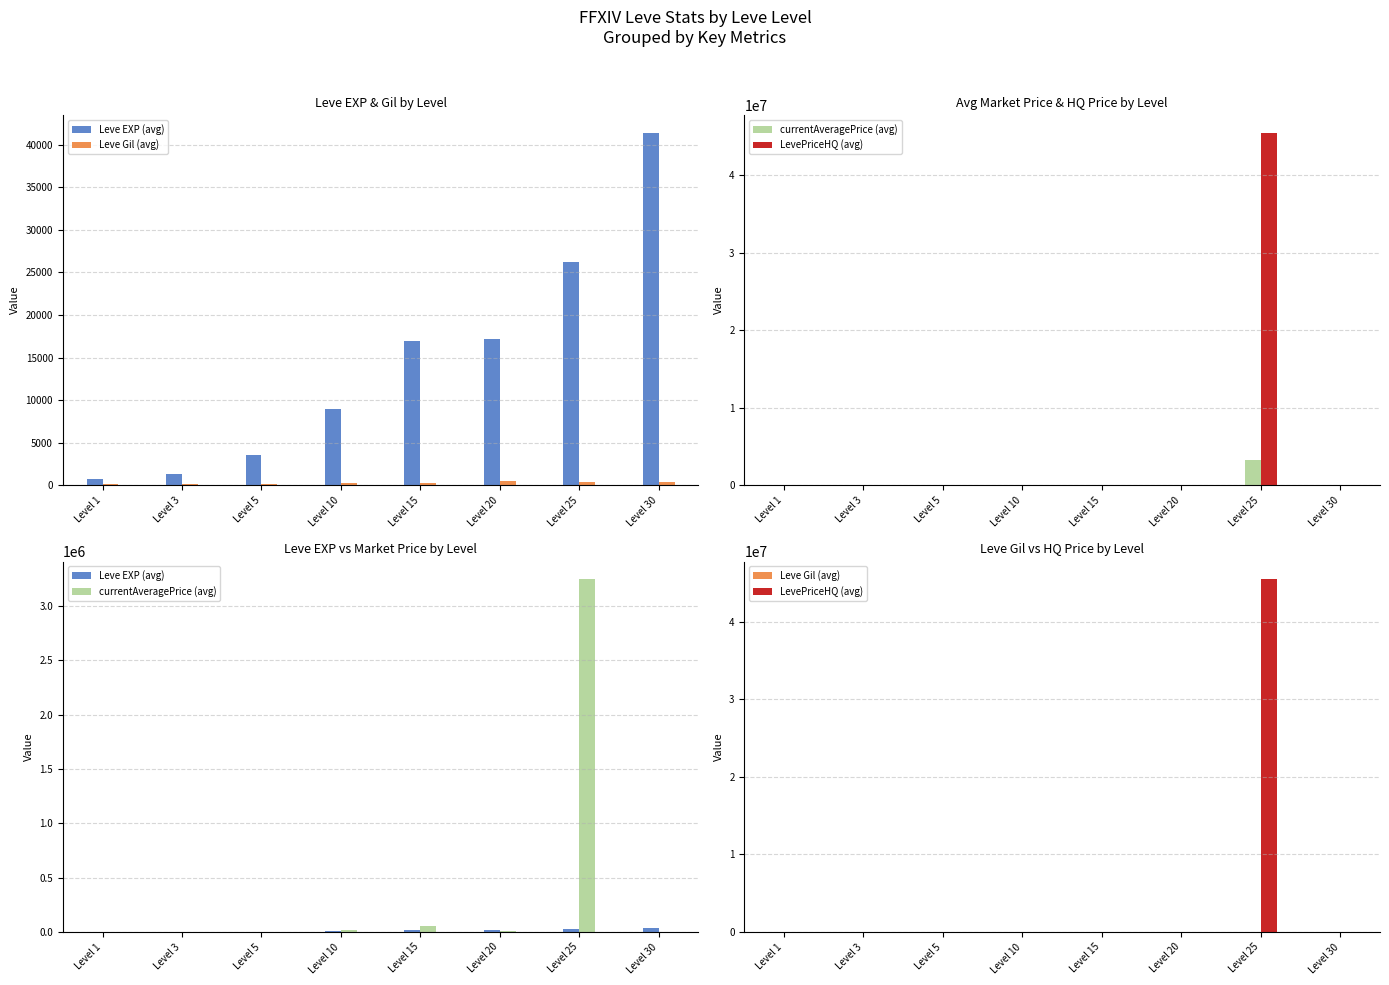

Reading left to right, transcribe all the data shown in this chart.

Leve EXP (avg): Level 1=800	Level 3=1330	Level 5=3600	Level 10=8930	Level 15=16920	Level 20=17120	Level 25=26160	Level 30=41410
Leve Gil (avg): Level 1=113	Level 3=115	Level 5=169	Level 10=284	Level 15=234	Level 20=485	Level 25=379	Level 30=440
currentAveragePrice (avg): Level 1=81	Level 3=148	Level 5=2171	Level 10=17527	Level 15=57634	Level 20=5500	Level 25=3247571	Level 30=1980
LevePriceHQ (avg): Level 1=0	Level 3=262	Level 5=2650	Level 10=751	Level 15=42500	Level 20=21000	Level 25=45454590	Level 30=2011